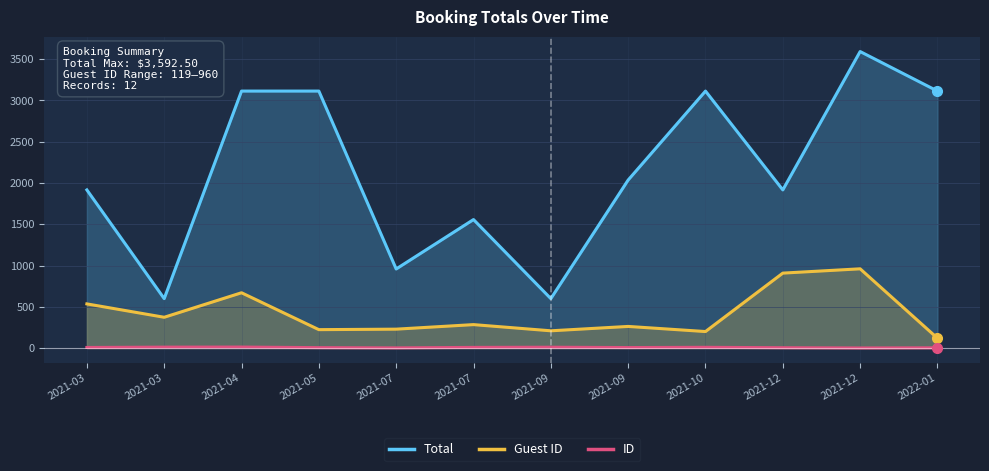

Where is the first local maximum for ID?

2021-04